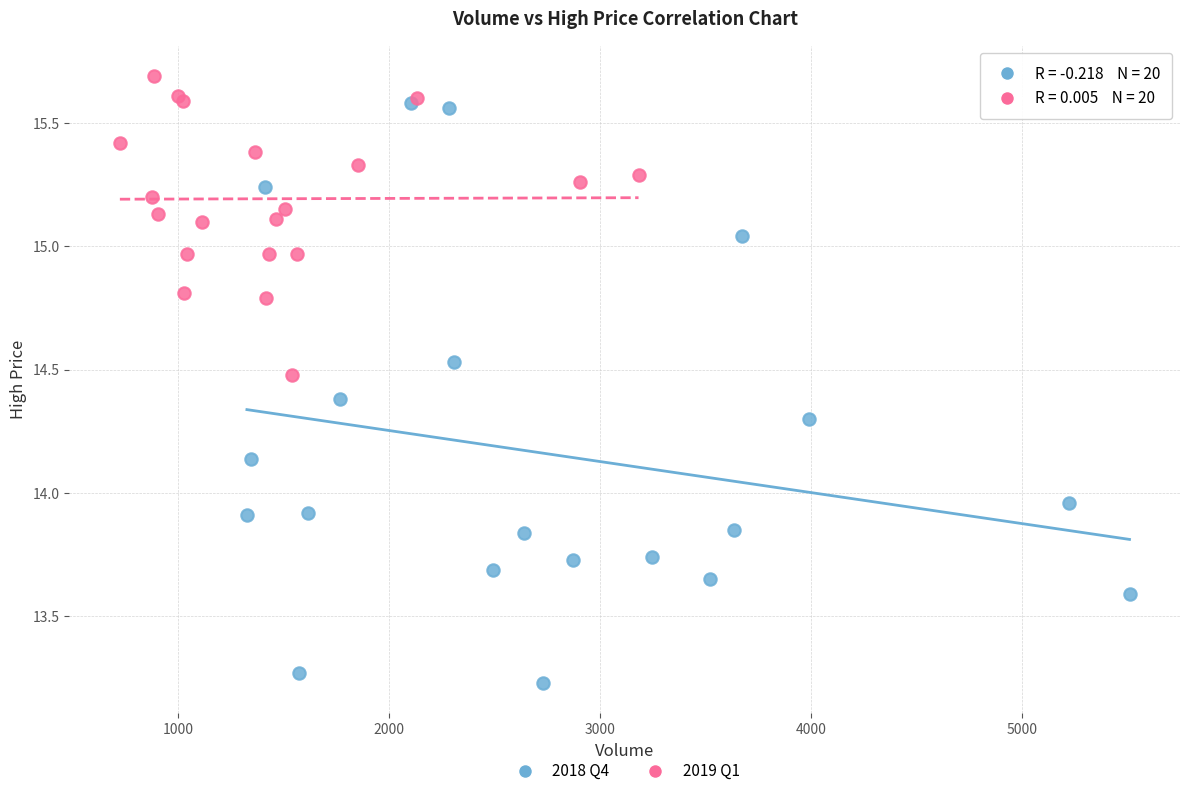

Which series reaches the minimum Y coordinate?

2018 Q4